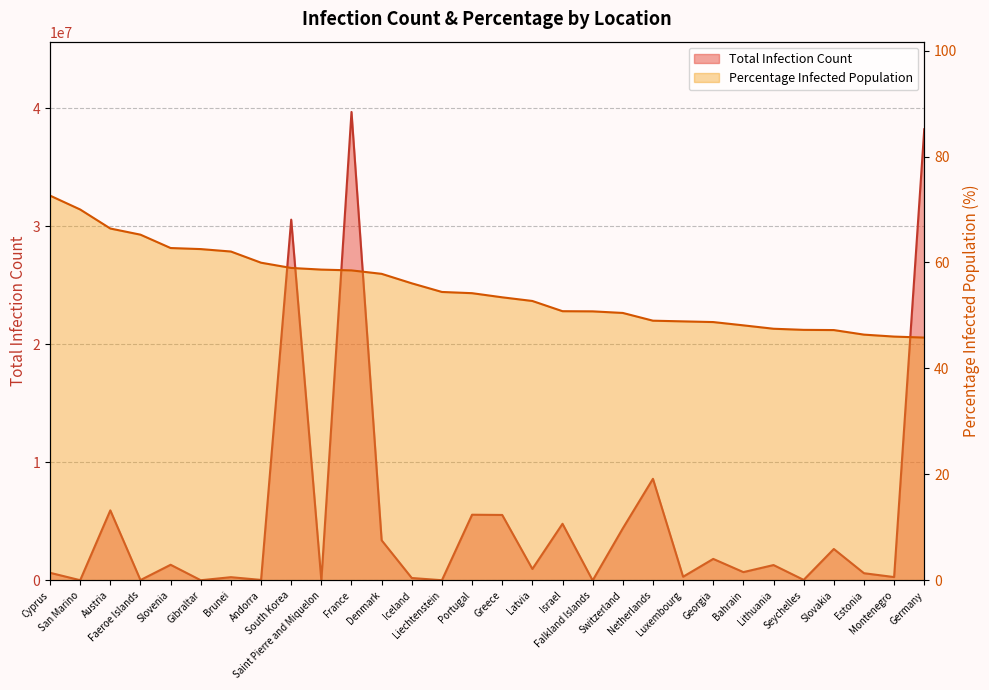

What is the sum of all Percentage Infected Population values?

1653.6